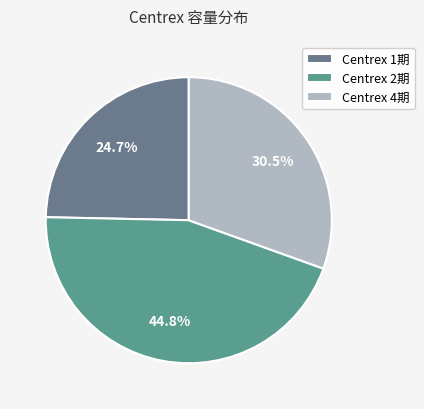

The Centrex 2期 slice represents 35% of the pie. True or false?

False